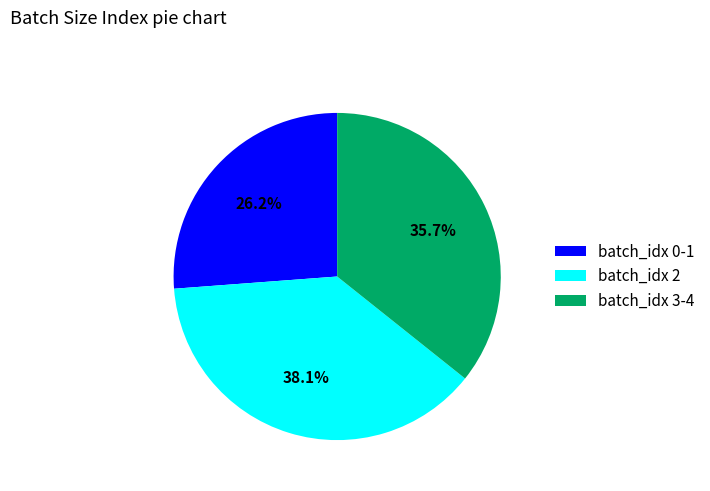

Rank the categories by value from lowest to highest.

batch_idx 0-1, batch_idx 3-4, batch_idx 2